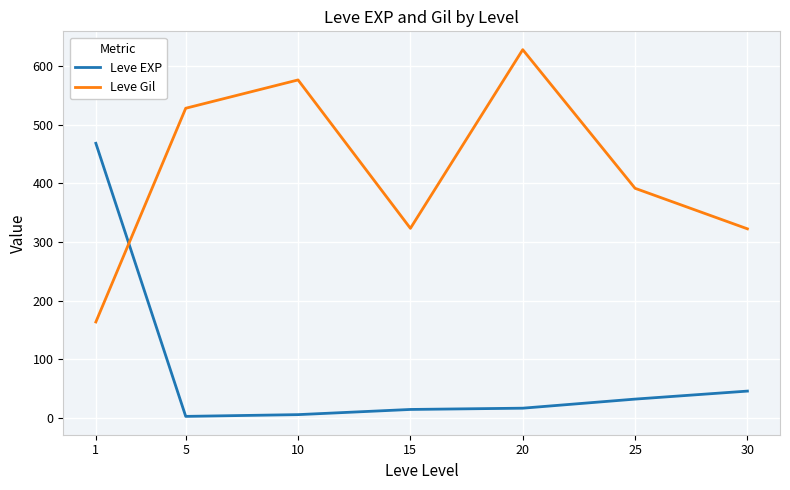

Which series changed the most between 10 and 30?

Leve Gil